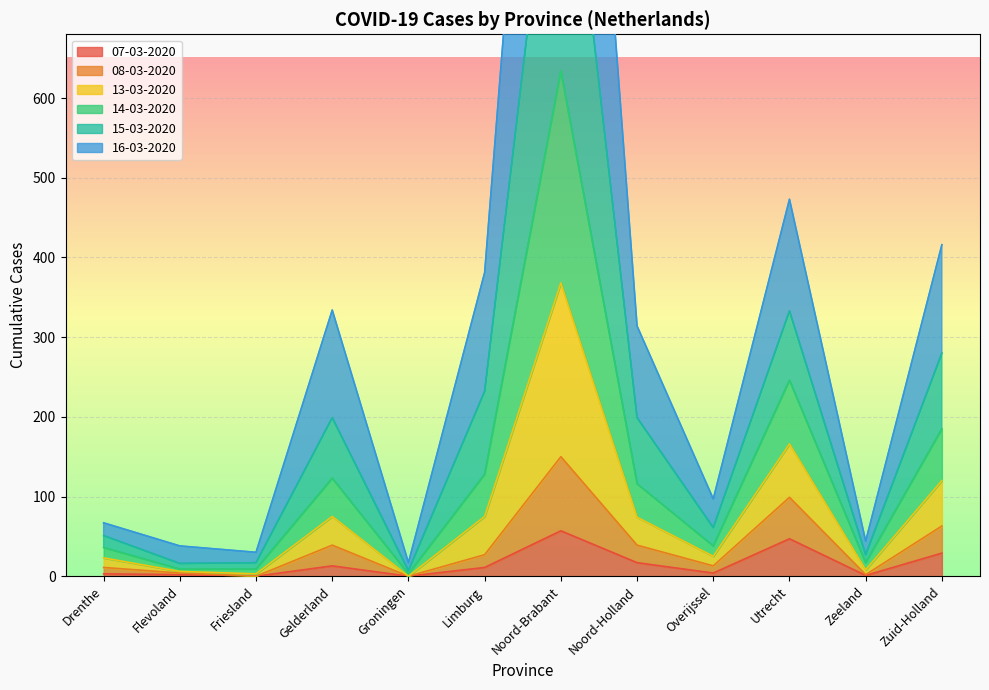

True or false: 07-03-2020 and 14-03-2020 cross at least once.

False